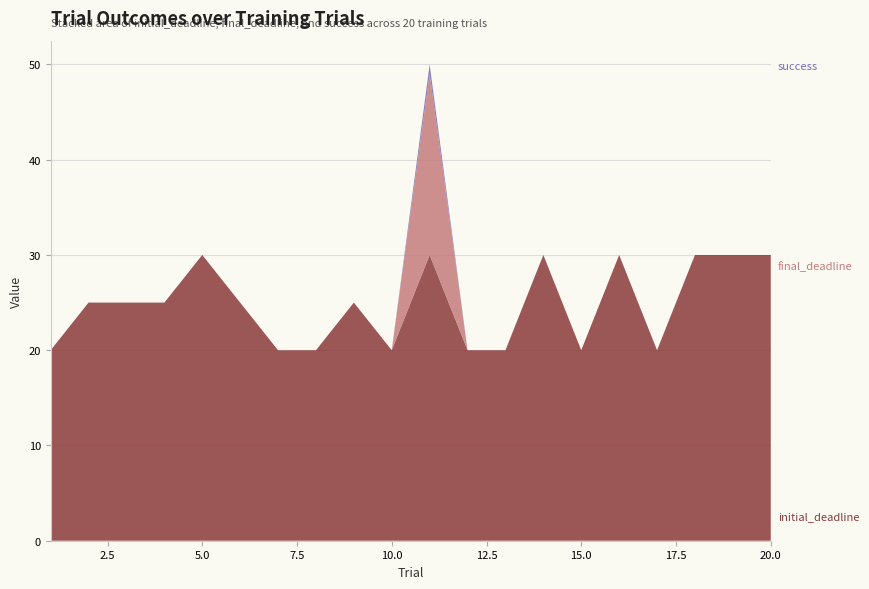

Reading left to right, extract all data points from this chart.

success: 0	0	0	0	0	0	0	0	0	0	1	0	0	0	0	0	0	0	0	0
final_deadline: 0	0	0	0	0	0	0	0	0	0	19	0	0	0	0	0	0	0	0	0
initial_deadline: 20	25	25	25	30	25	20	20	25	20	30	20	20	30	20	30	20	30	30	30